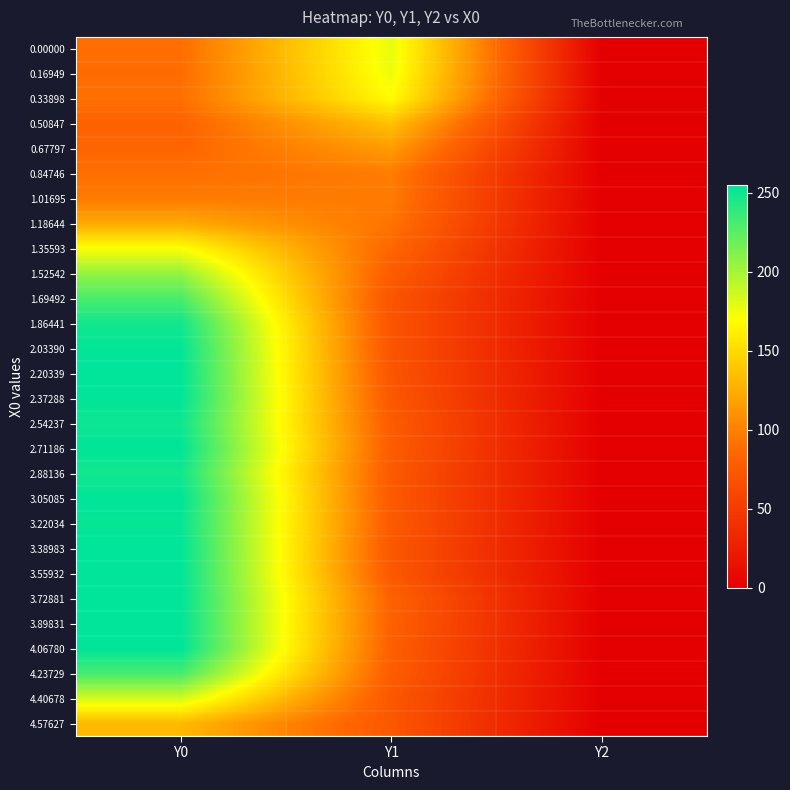

Reading left to right, list all the values displayed in this chart.

0.00000: Y0=89.7	Y1=177.4	Y2=0.0
0.16949: Y0=88.4	Y1=175.9	Y2=0.0
0.33898: Y0=90.7	Y1=168.8	Y2=0.0
0.50847: Y0=82.0	Y1=136.0	Y2=0.0
0.67797: Y0=84.3	Y1=115.1	Y2=0.0
0.84746: Y0=89.8	Y1=97.4	Y2=0.0
1.01695: Y0=96.9	Y1=96.9	Y2=0.0
1.18644: Y0=123.0	Y1=92.9	Y2=0.0
1.35593: Y0=171.4	Y1=84.9	Y2=0.0
1.52542: Y0=206.0	Y1=77.4	Y2=0.0
1.69492: Y0=230.3	Y1=71.2	Y2=0.0
1.86441: Y0=249.0	Y1=71.0	Y2=0.0
2.03390: Y0=254.0	Y1=71.0	Y2=0.0
2.20339: Y0=254.8	Y1=71.8	Y2=0.0
2.37288: Y0=255.0	Y1=73.5	Y2=0.0
2.54237: Y0=250.4	Y1=76.8	Y2=0.0
2.71186: Y0=255.0	Y1=77.4	Y2=0.0
2.88136: Y0=249.1	Y1=74.9	Y2=0.0
3.05085: Y0=255.0	Y1=74.7	Y2=0.0
3.22034: Y0=253.1	Y1=75.9	Y2=0.0
3.38983: Y0=255.0	Y1=73.5	Y2=0.0
3.55932: Y0=255.0	Y1=74.0	Y2=0.0
3.72881: Y0=255.0	Y1=81.6	Y2=0.0
3.89831: Y0=255.0	Y1=81.0	Y2=0.0
4.06780: Y0=255.0	Y1=79.9	Y2=0.0
4.23729: Y0=231.3	Y1=77.7	Y2=0.0
4.40678: Y0=185.0	Y1=73.5	Y2=0.0
4.57627: Y0=131.0	Y1=72.9	Y2=0.0